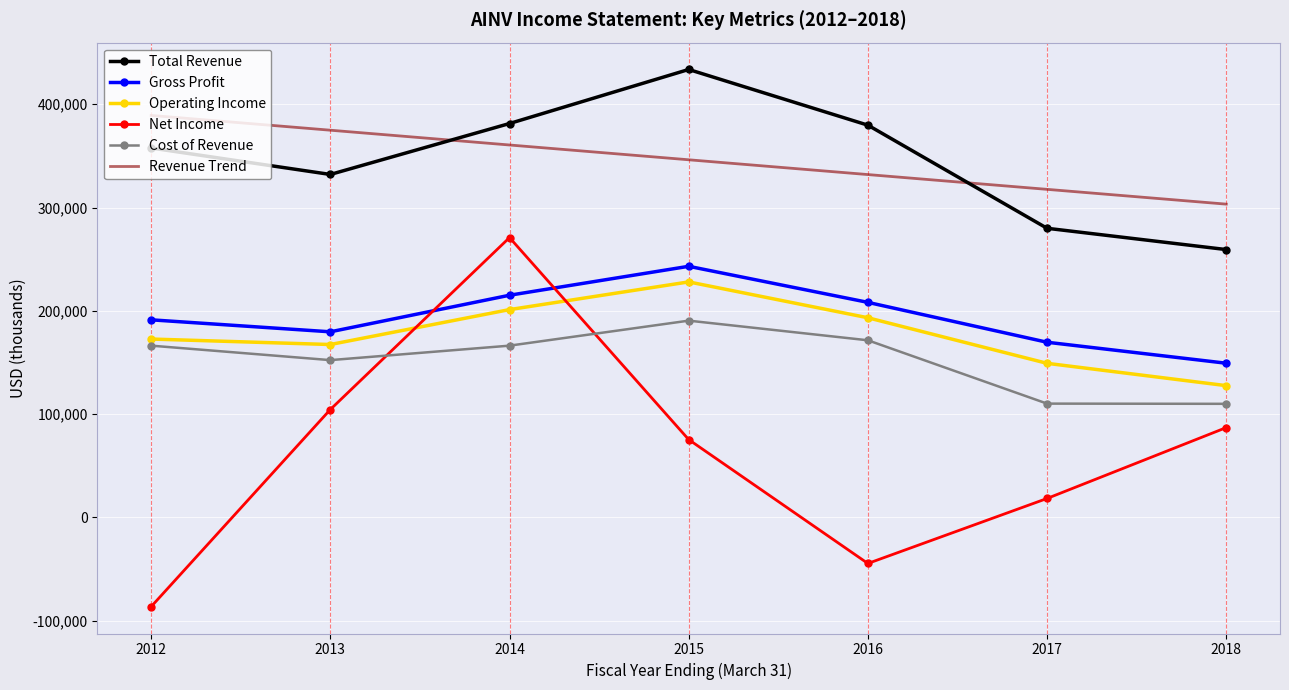

What is the approximate value of Gross Profit at 2015?

243100